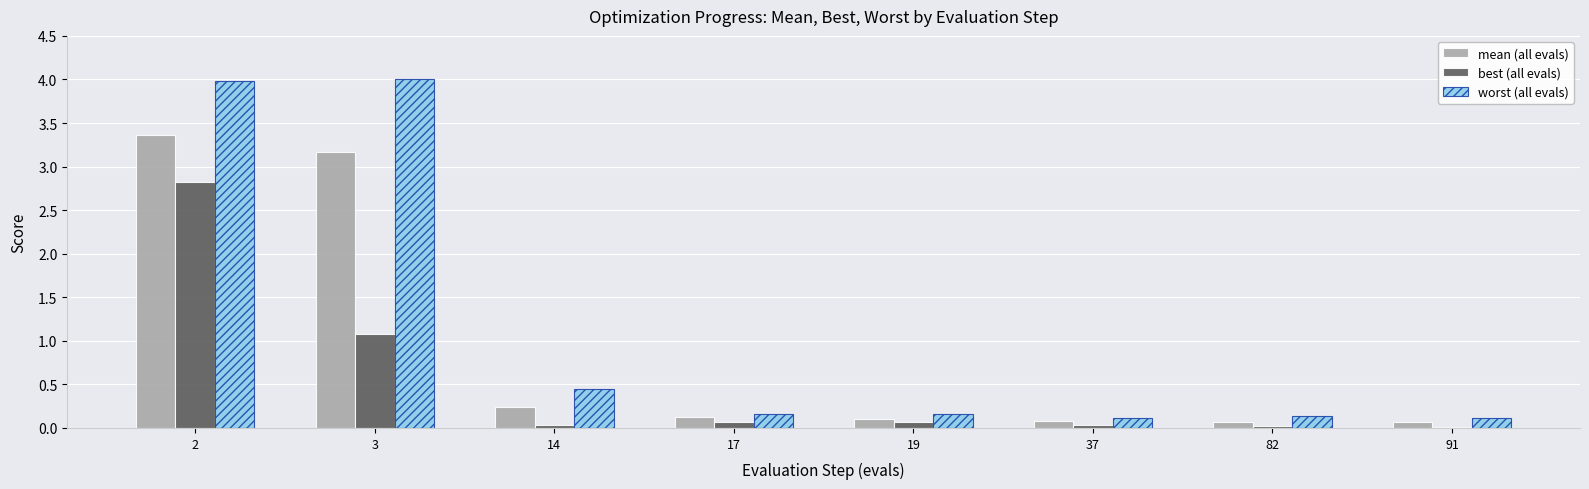

What is the average value of the worst (all evals) series?

1.1